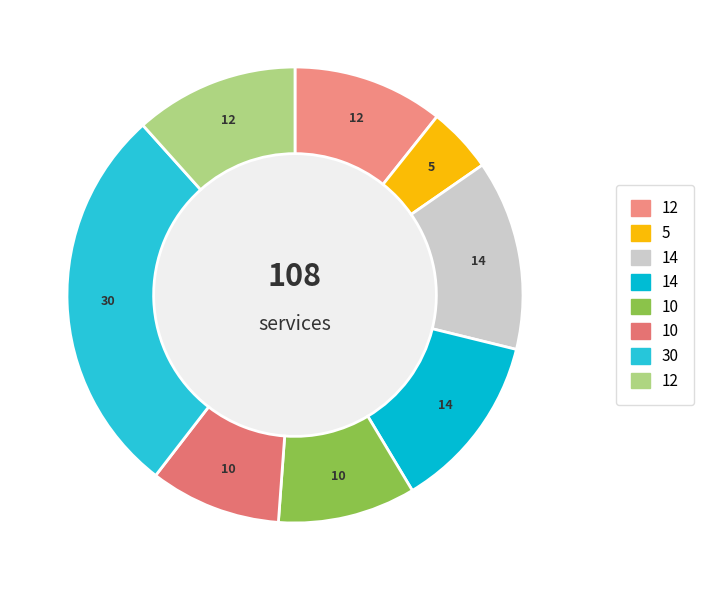

To the nearest percent, what is the difference between the largest and smallest slice percentages?

23%